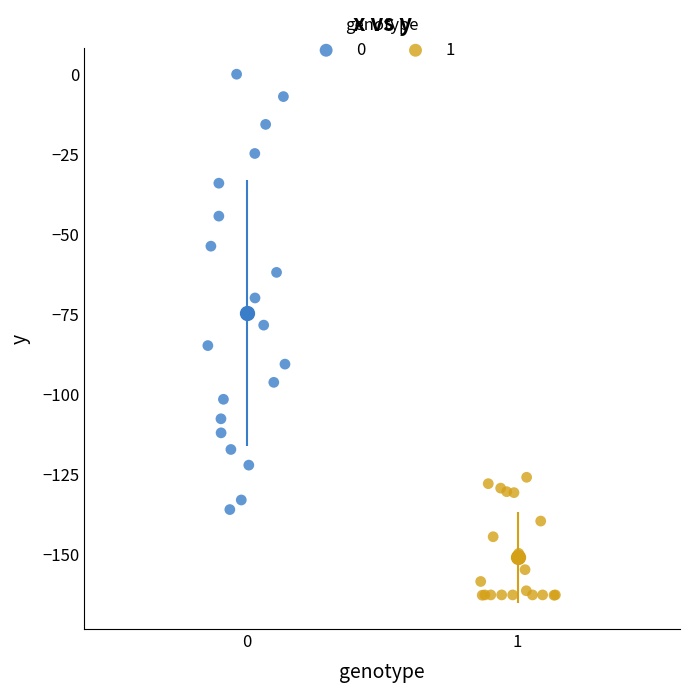

What are all the series names shown in the legend?

0, 1